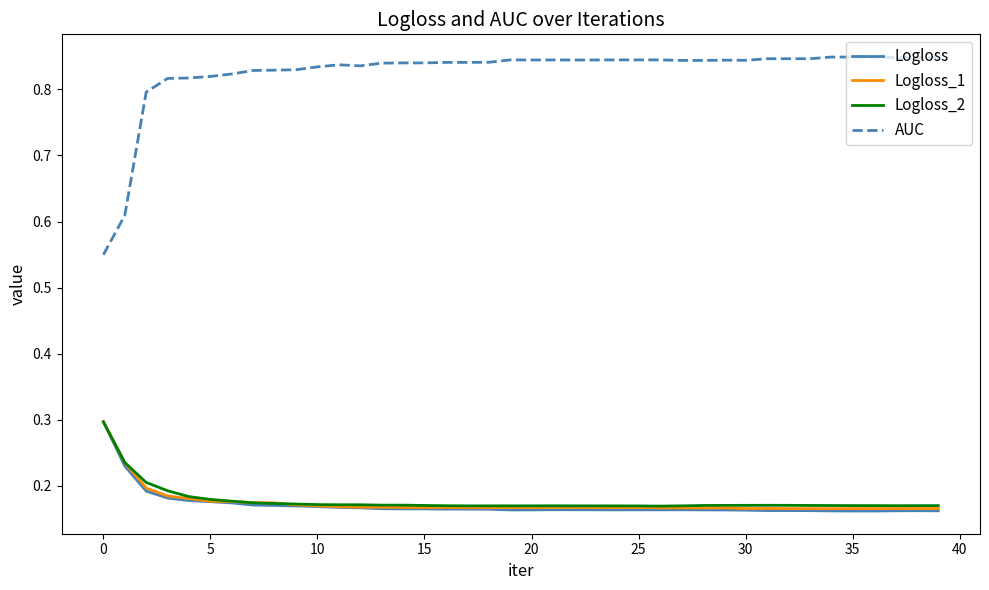

Which series has the widest spread of values?

AUC